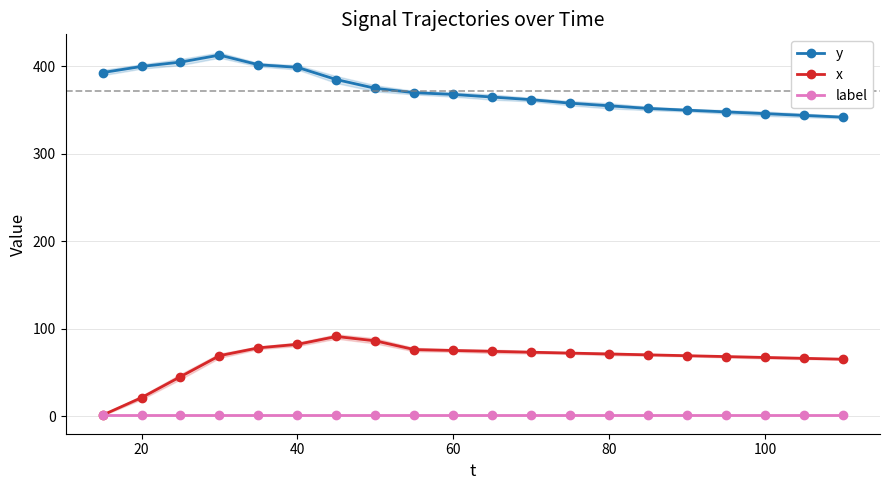

Is it true that x equals 126 at 80?

False